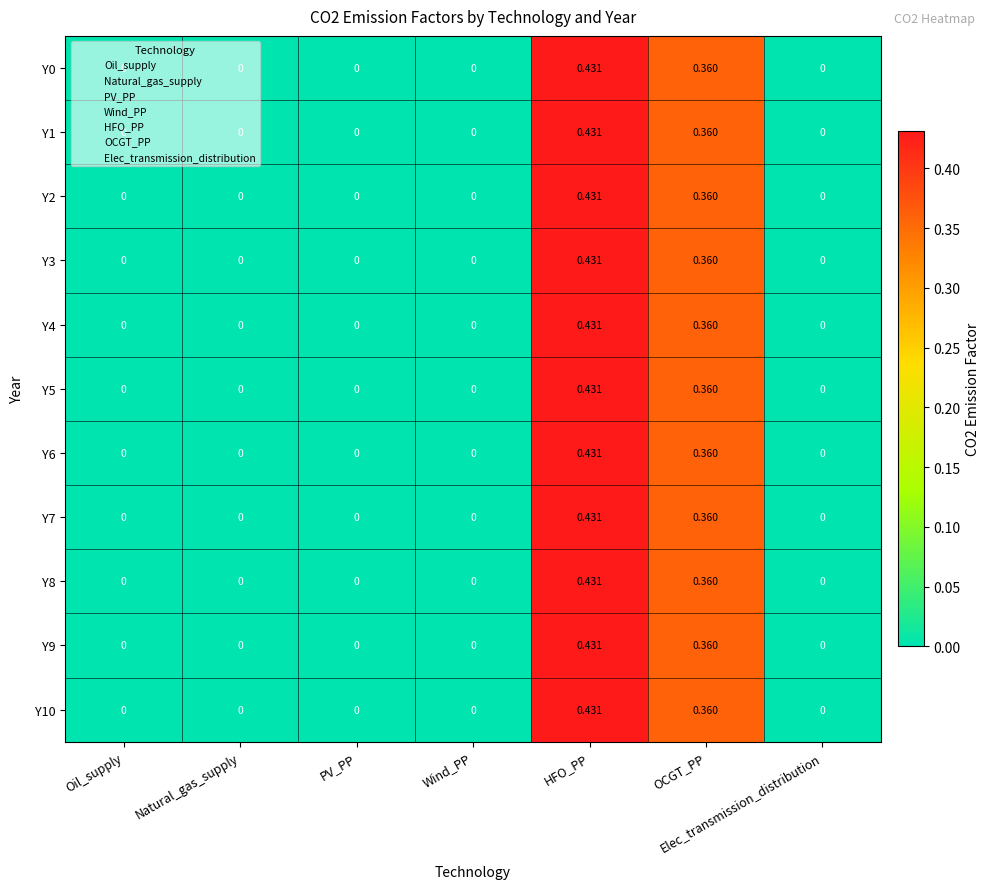

Which category has the highest value in the Y10 series?

HFO_PP